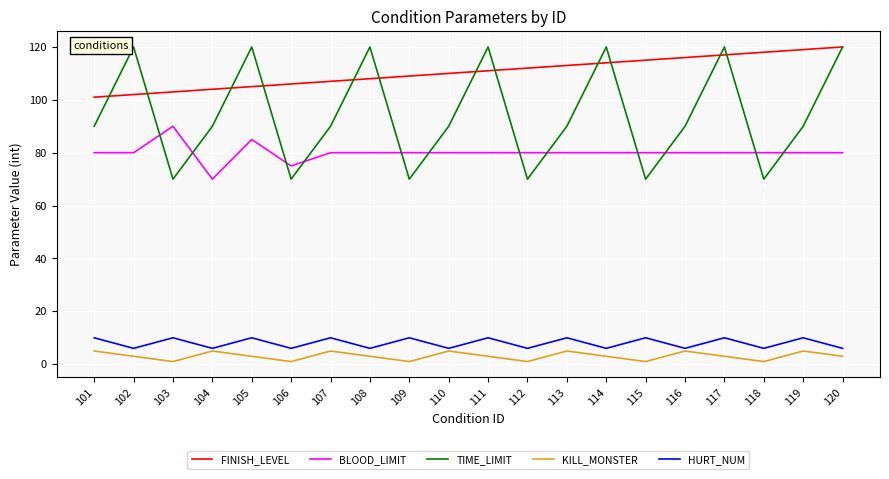

True or false: BLOOD_LIMIT and KILL_MONSTER intersect in this chart.

False